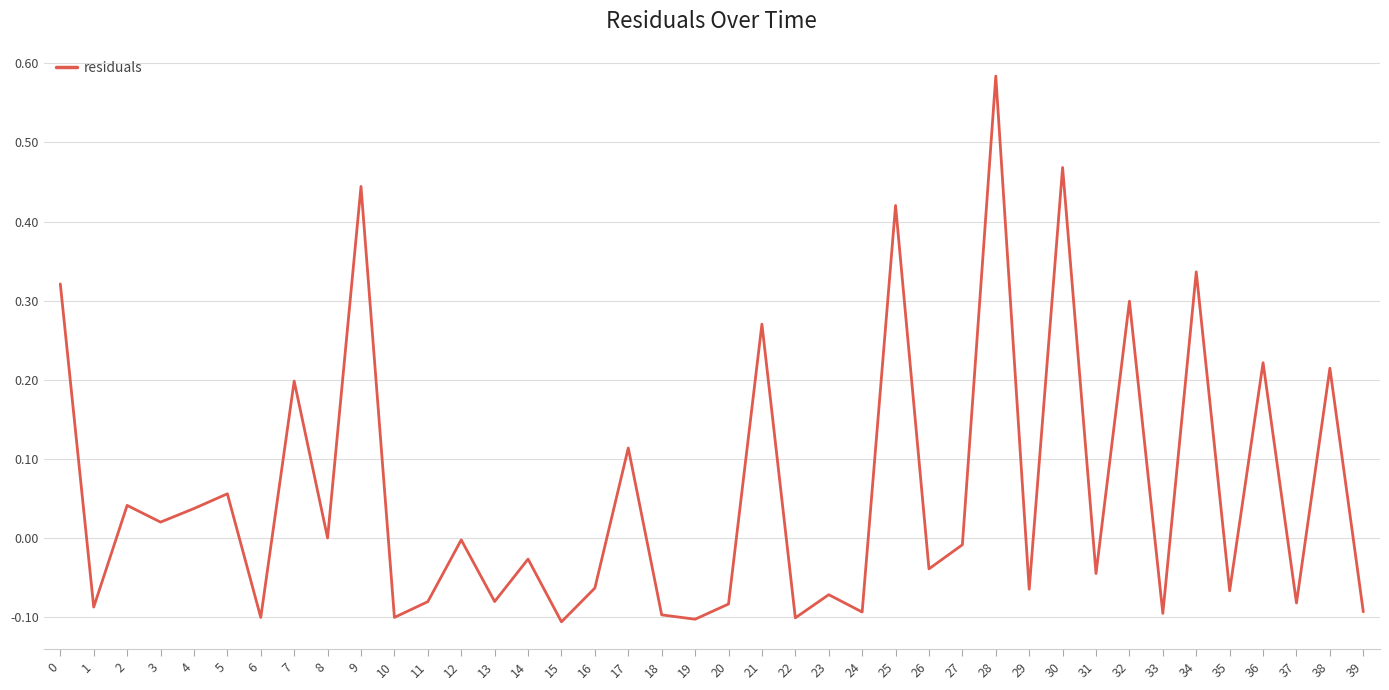

What is the difference between the maximum and minimum values?

0.7